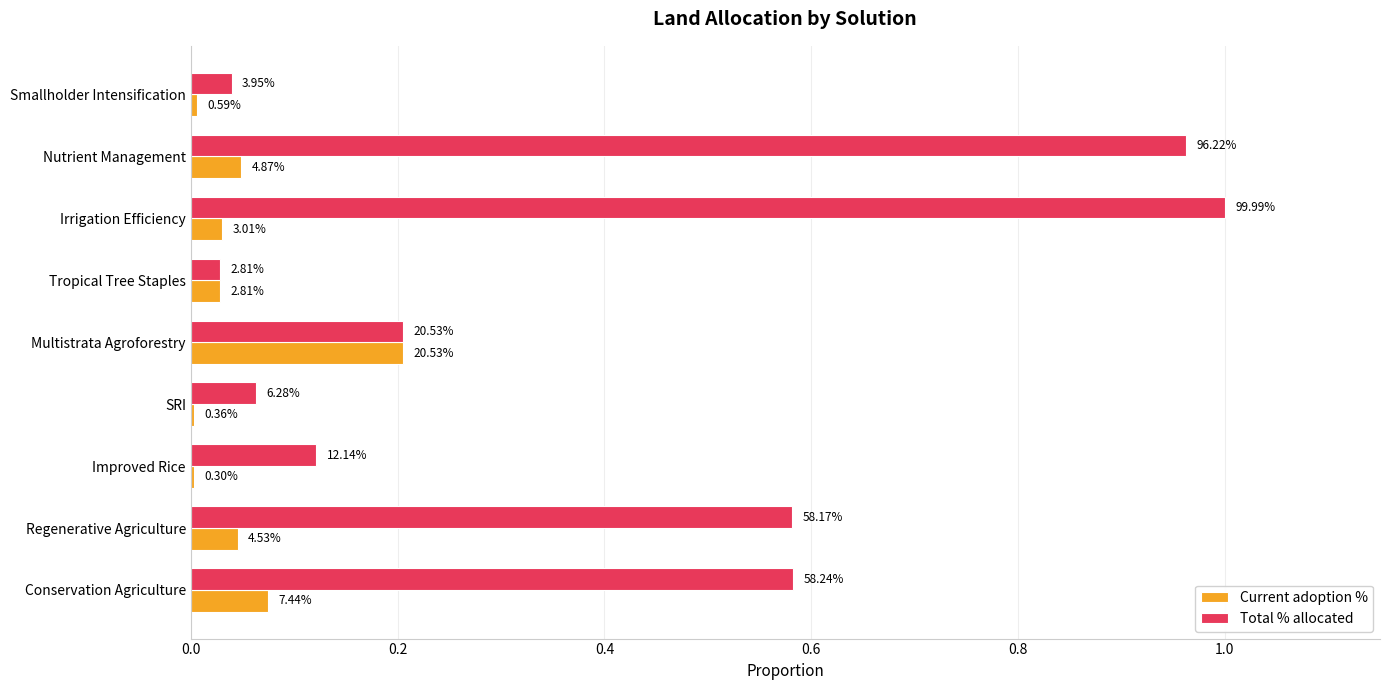

What are all the series names shown in the legend?

Current adoption %, Total % allocated